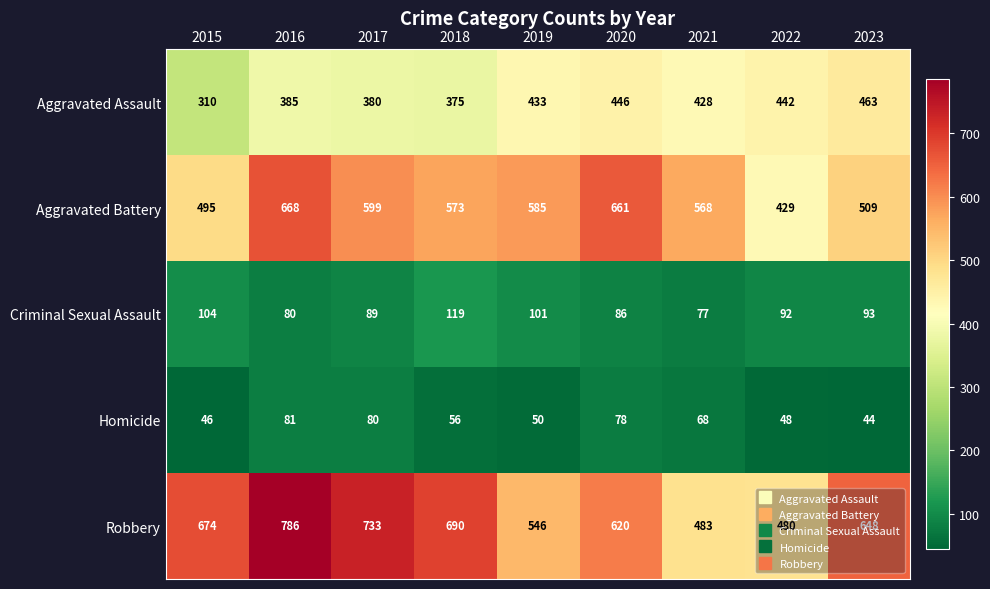

At how many categories does at least one series exceed 199?

9